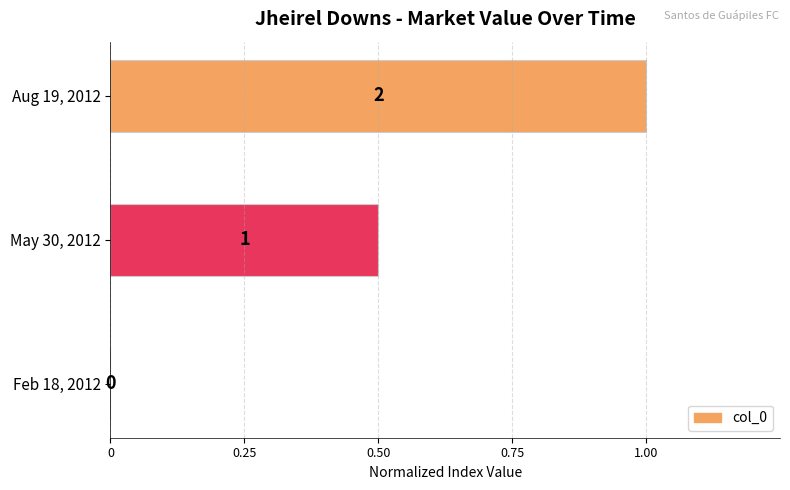

Are the bars grouped side by side (vs. stacked)?

No